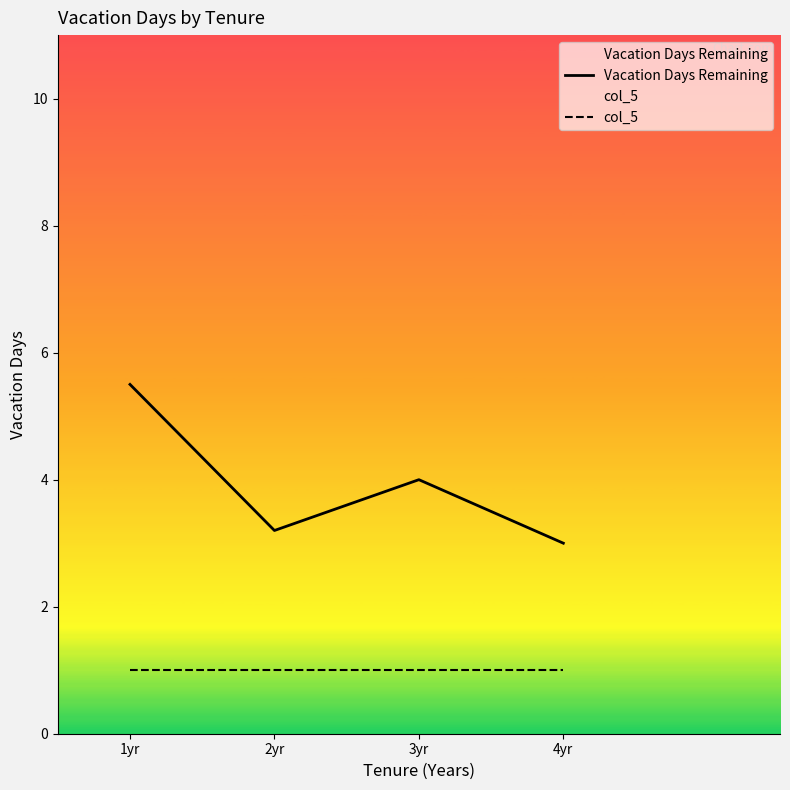

Which has a higher value, 1yr or 3yr?

1yr